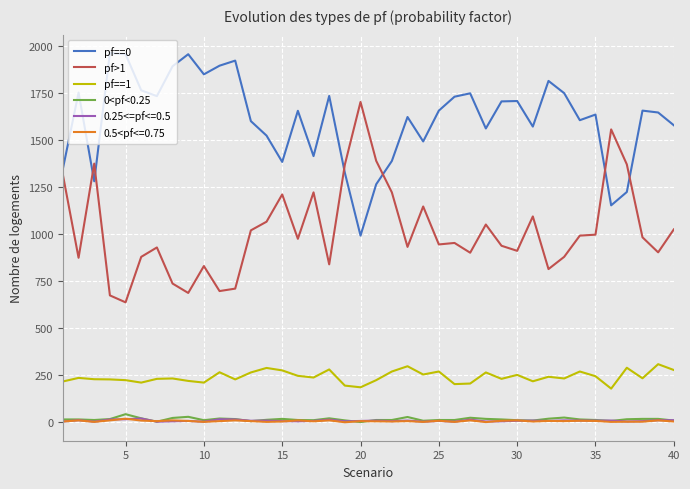

What is the maximum value shown in the chart?

1964